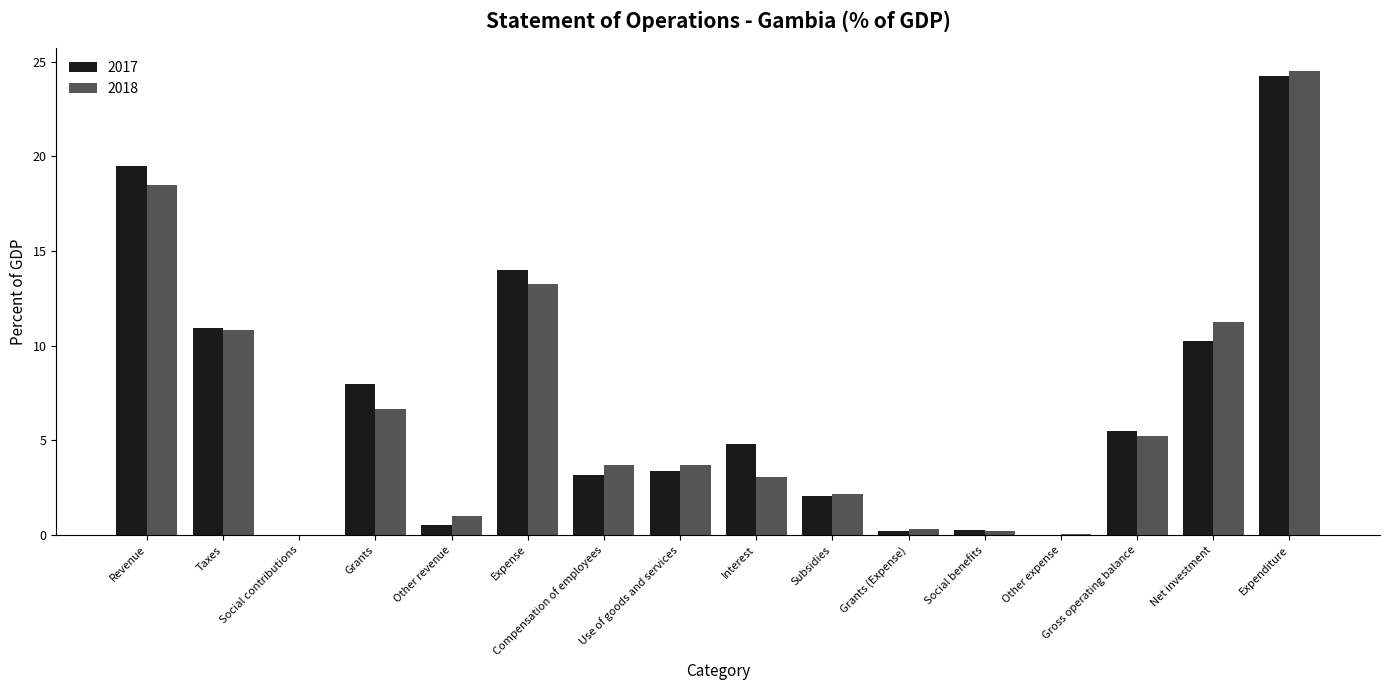

At which category is the sum across all series the highest?

Expenditure